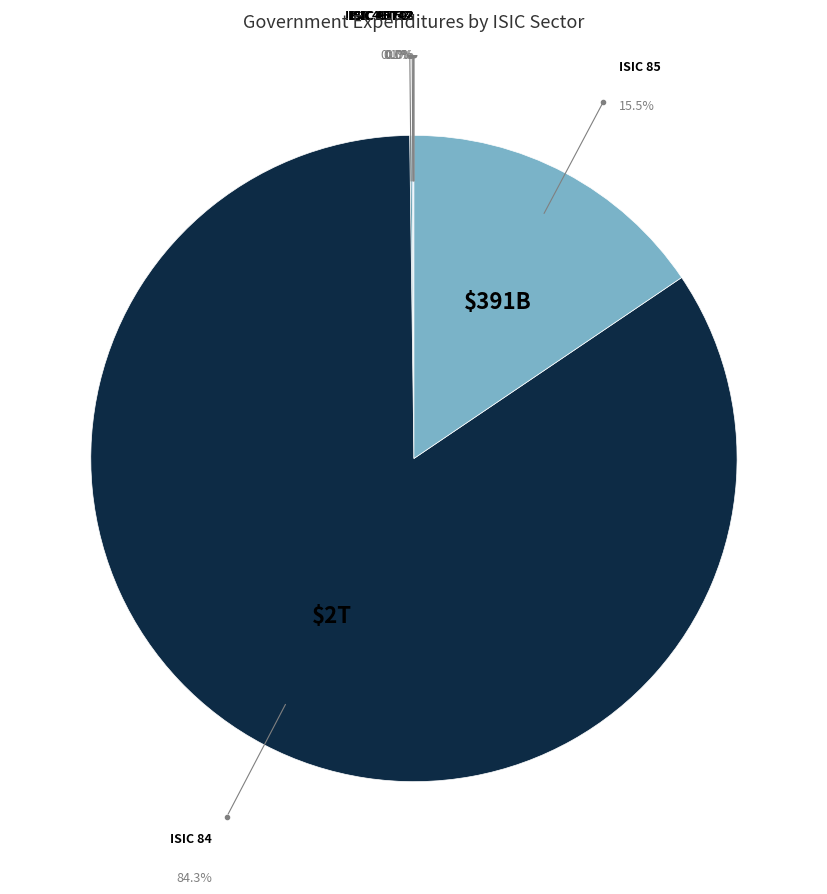

Which category has the smallest portion of the pie?

ISIC 01T03